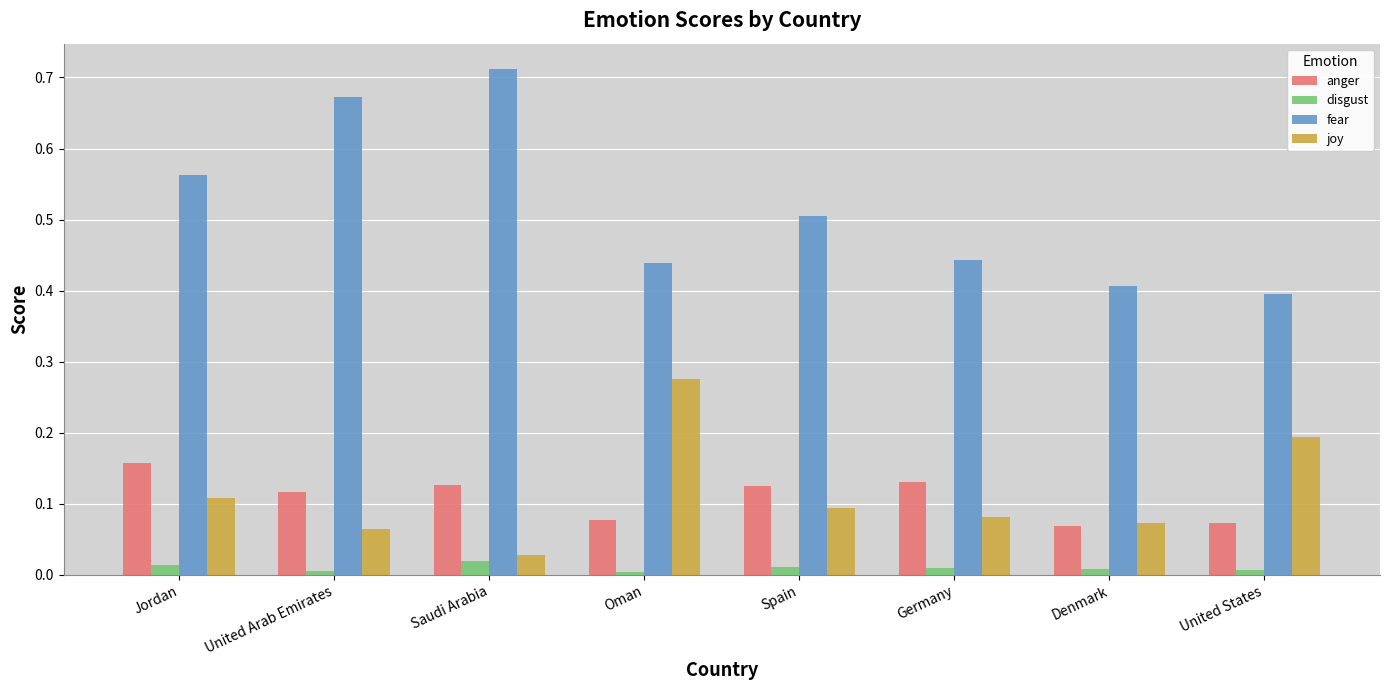

Count the anger values in the range 0 to 1.

8